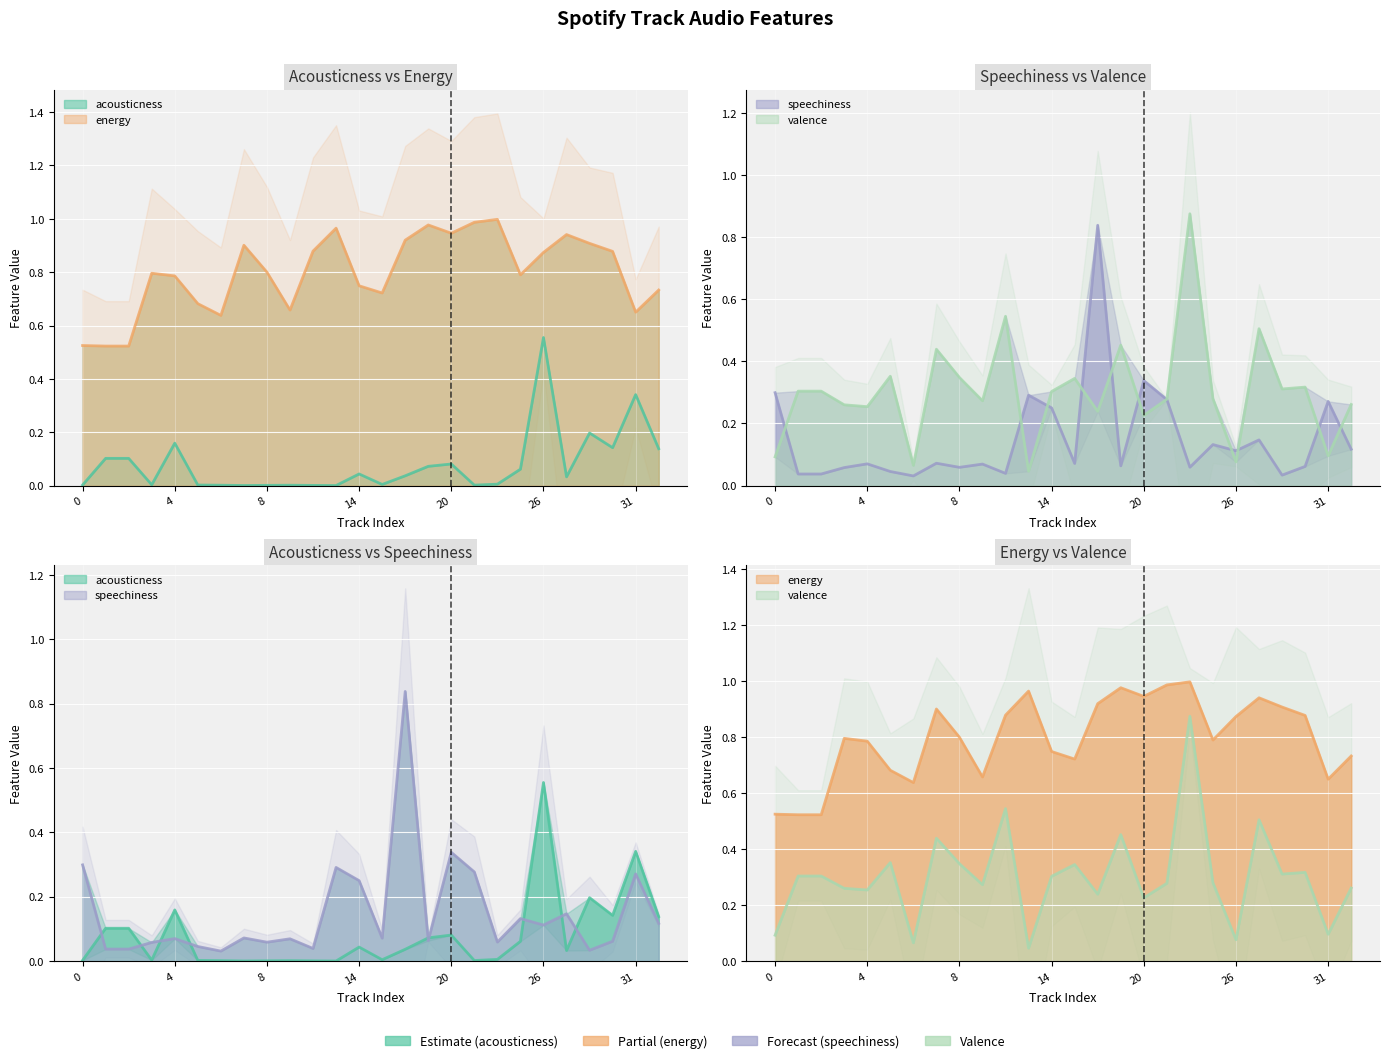

How many interior local valleys does the acousticness series have?

7